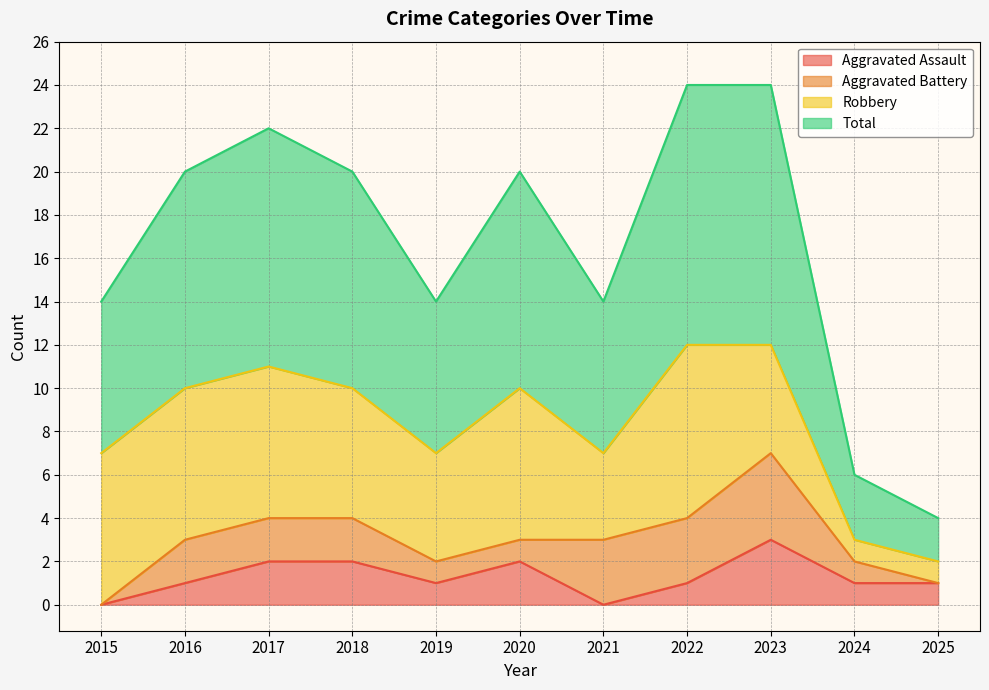

At which label does Total first exceed 10?

2017